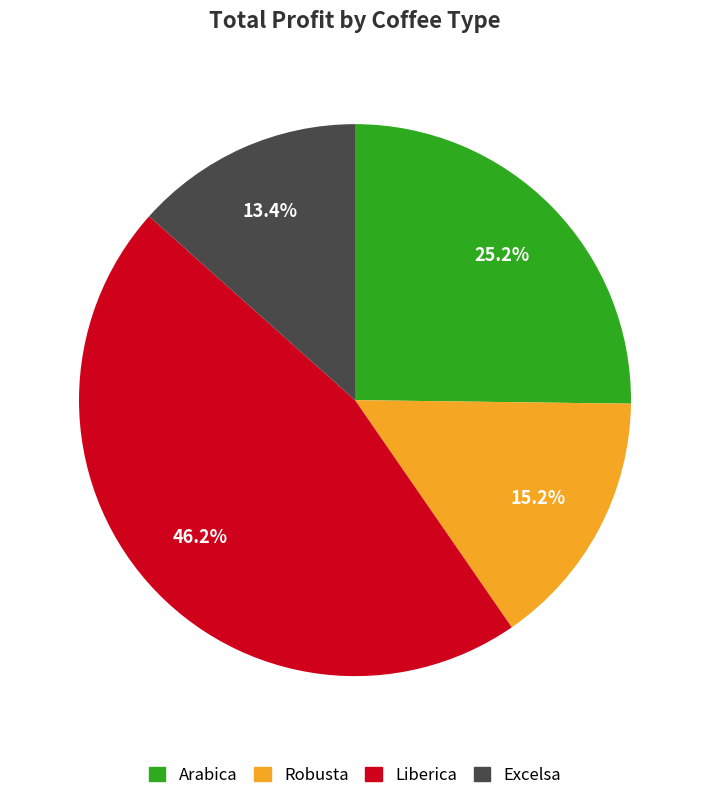

Does any single category account for the majority?

No